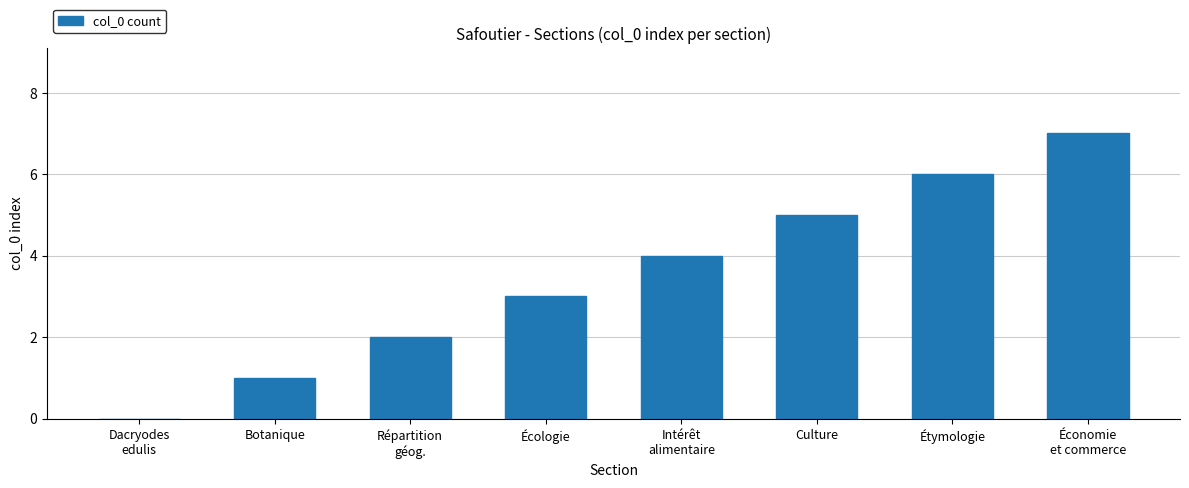

Are the bars horizontal?

No